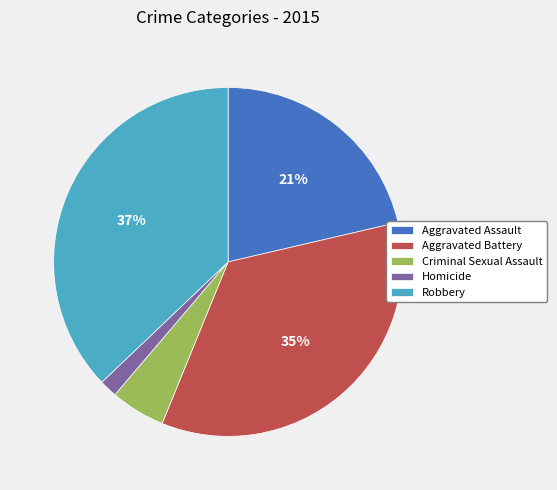

Is the sum of Robbery and Homicide greater than half?

No